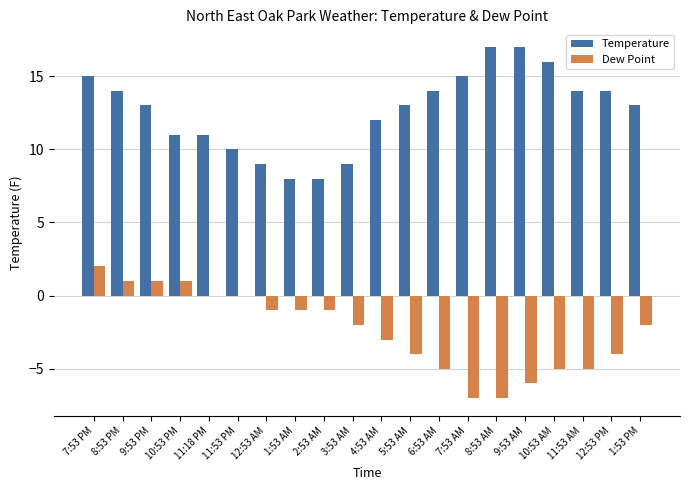

What is the total value across all series at 1:53 AM?

7